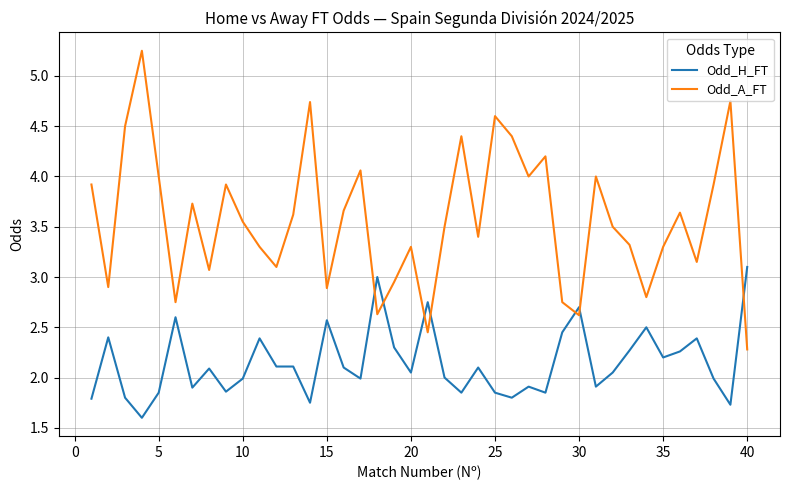

List the series in order of their overall mean, highest first.

Odd_A_FT, Odd_H_FT